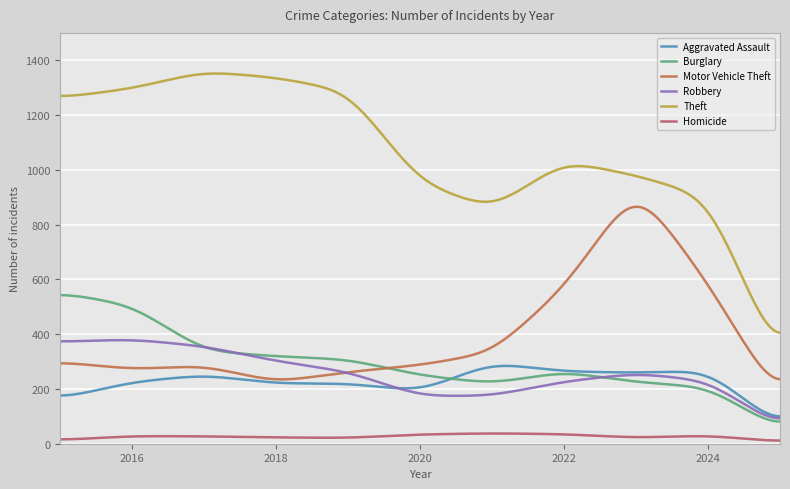

At how many categories does at least one series exceed 1349?

1